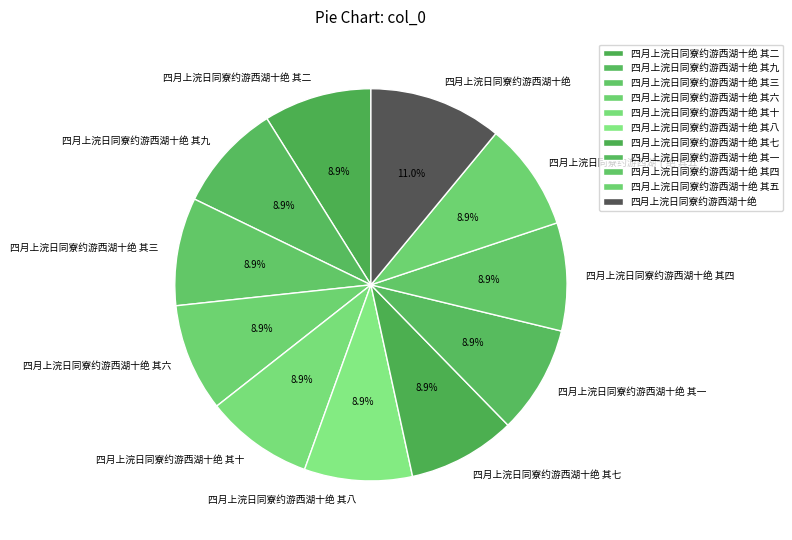

To the nearest percent, what is the difference between the largest and smallest slice percentages?

2%